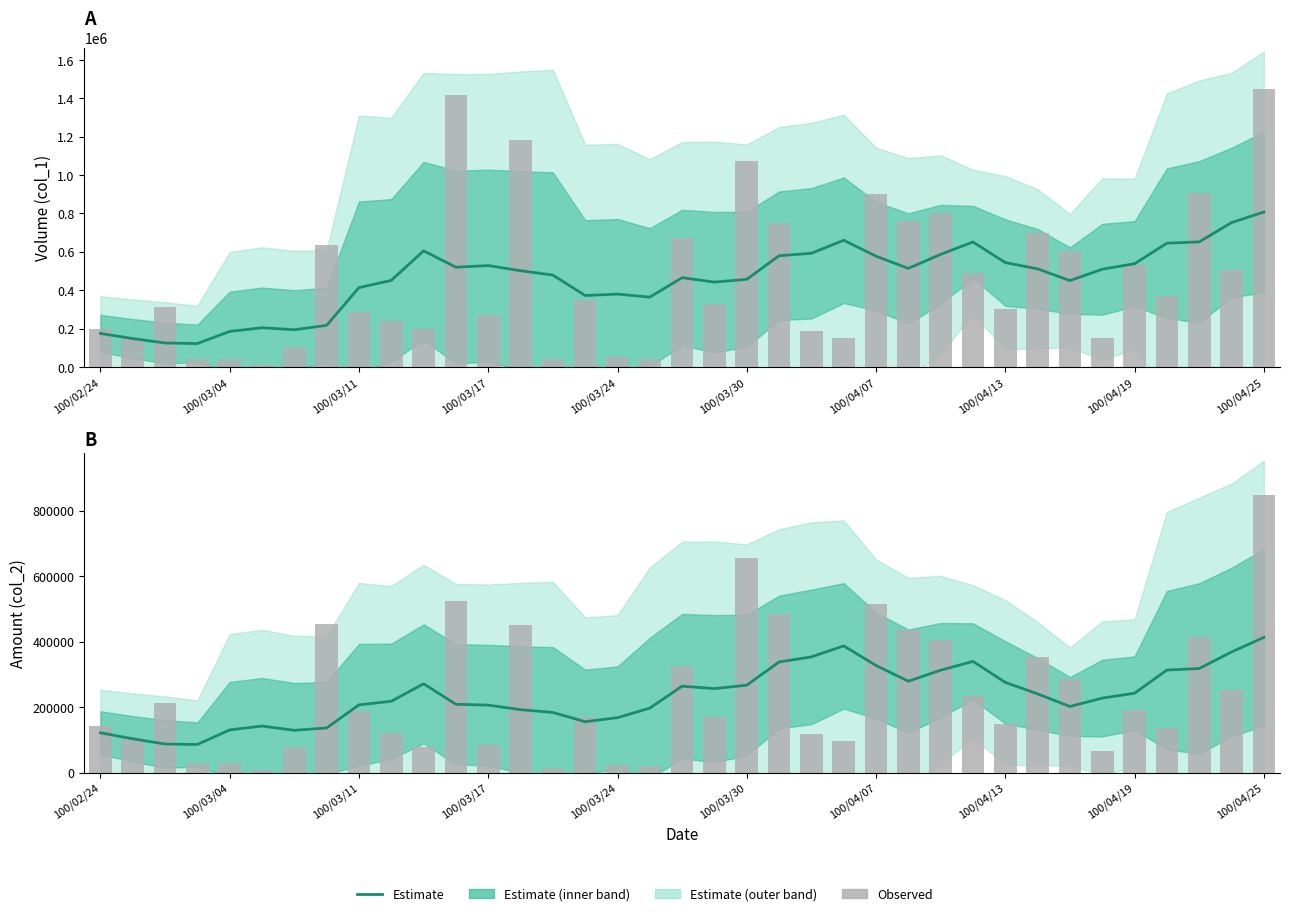

Reading left to right, extract all data points from this chart.

121370.0	103096.0	87128.3	85685.7	130235.7	141960.0	129007.1	136092.9	206712.9	217691.4	270998.6	208420.0	205917.1	192018.6	183485.7	155218.6	167610.0	196777.1	263827.1	256302.9	266871.4	337668.6	353191.4	386790.0	326895.7	278947.1	312567.1	339467.1	275265.7	240235.7	201731.4	227300.0	242214.3	313048.6	317636.7	368196.0	412765.0